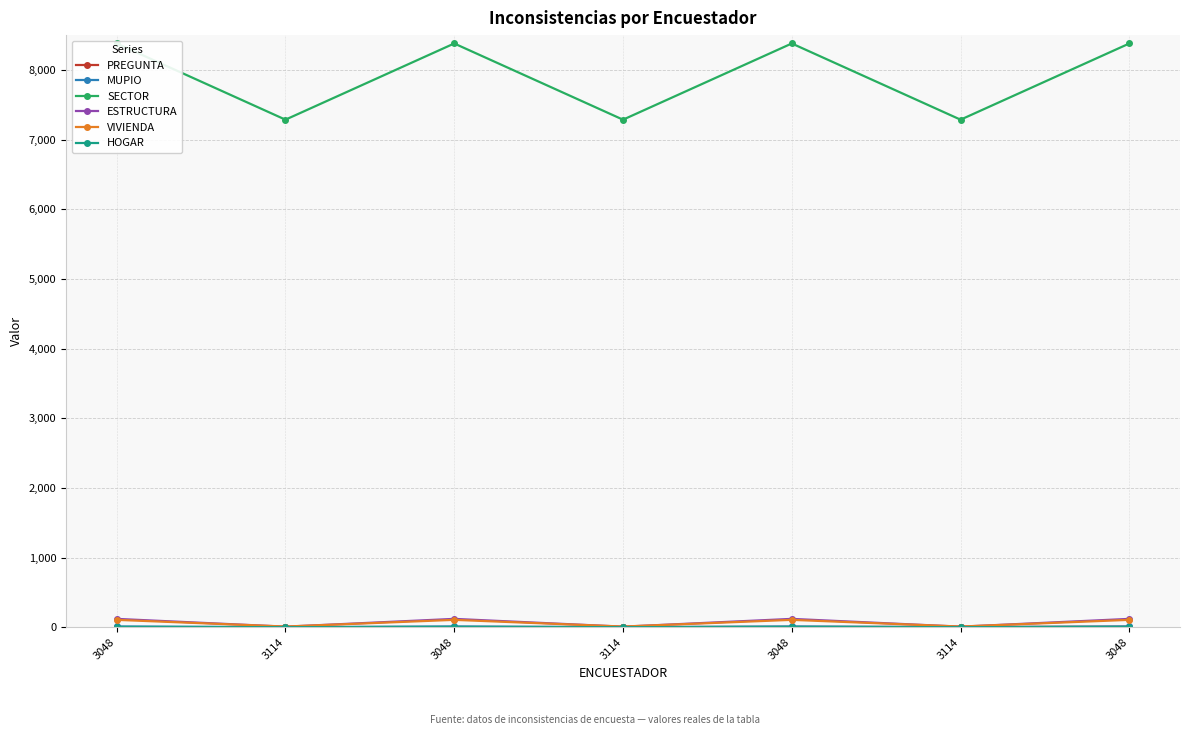

True or false: PREGUNTA has a value of 2 at 3114.

True